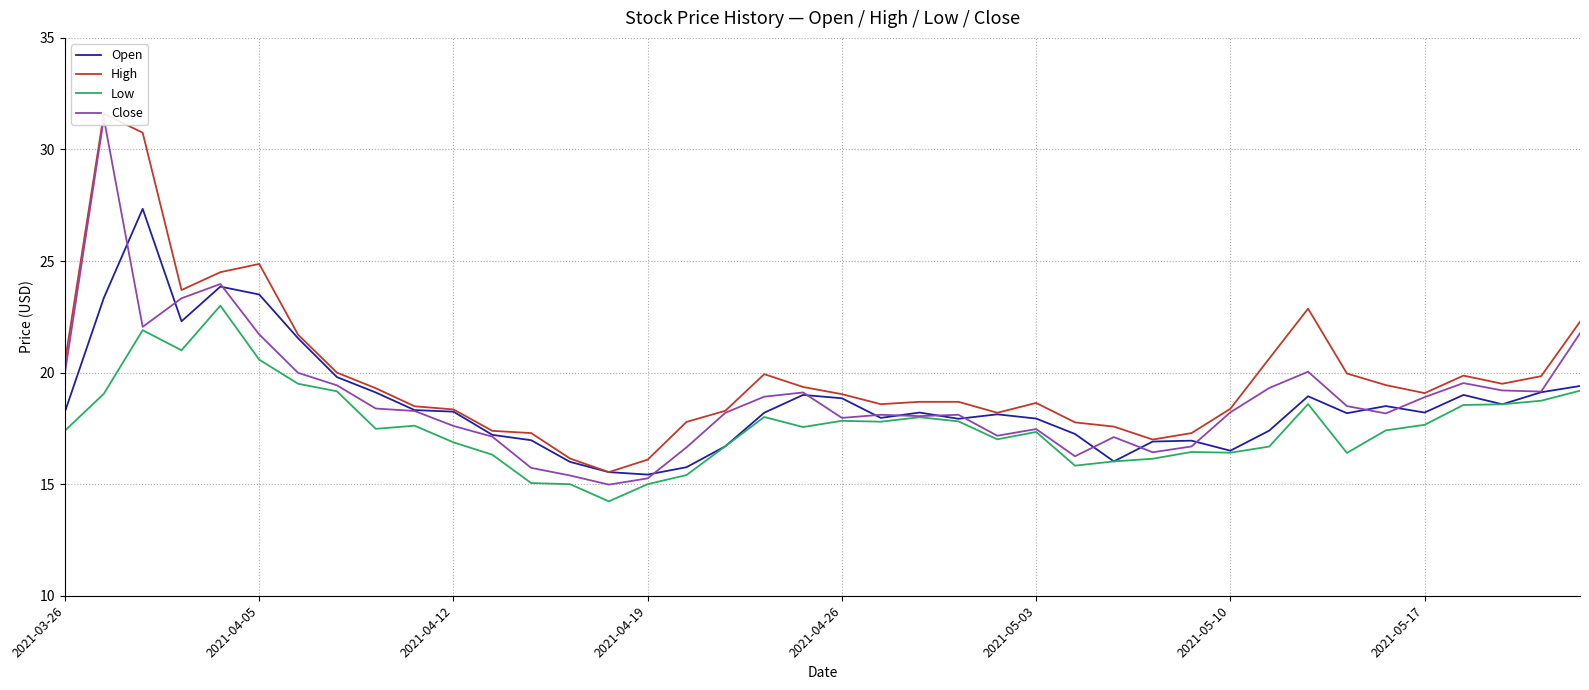

What is the maximum value for Low?

23.0